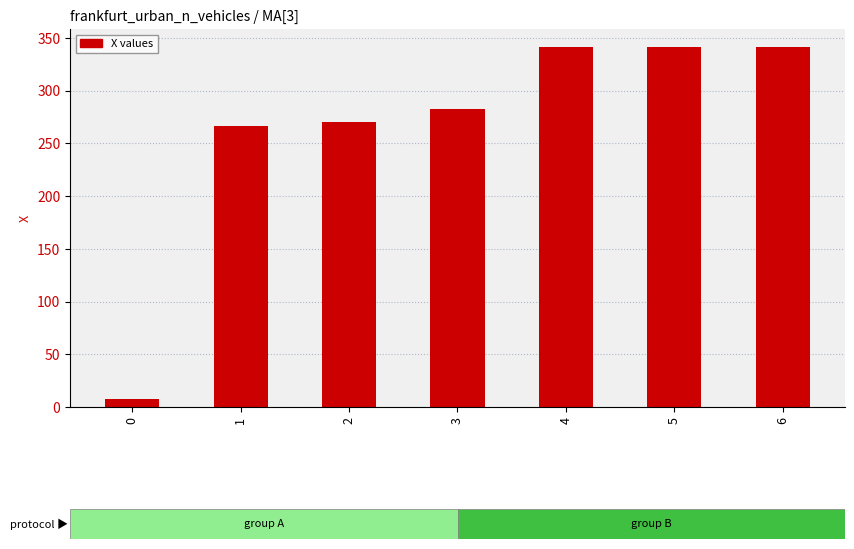

At which label is the value closest to 174?

1